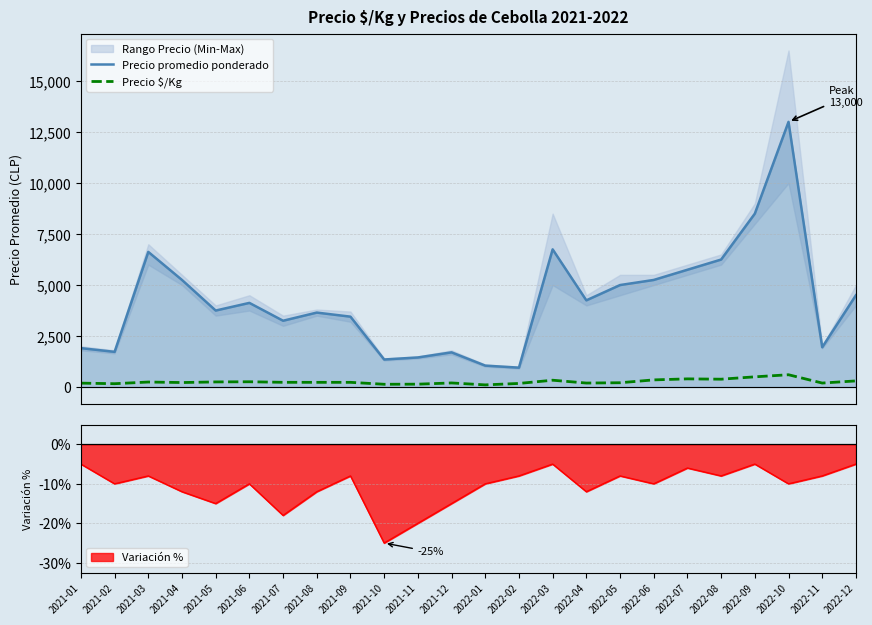

List the labels in order of Precio promedio ponderado value, smallest first.

2022-02, 2022-01, 2021-10, 2021-11, 2021-12, 2021-02, 2021-01, 2022-11, 2021-07, 2021-09, 2021-08, 2021-05, 2021-06, 2022-04, 2022-12, 2022-05, 2021-04, 2022-06, 2022-07, 2022-08, 2021-03, 2022-03, 2022-09, 2022-10